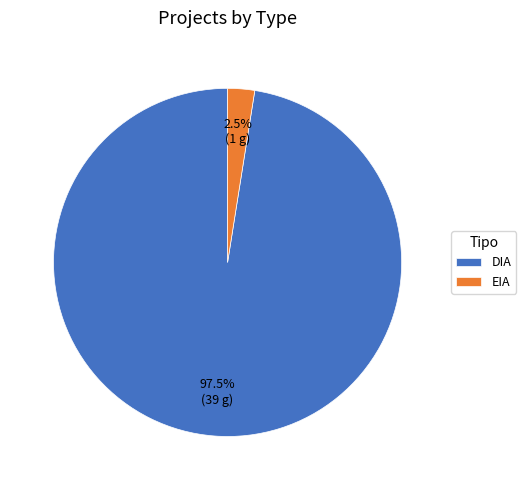

What is the largest slice in the pie chart?

DIA